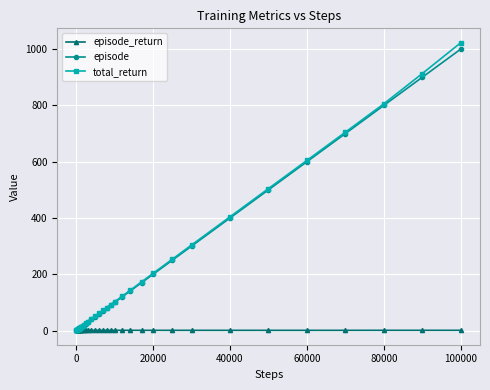

What is the value of the episode point at the 28th from the left?

250.0